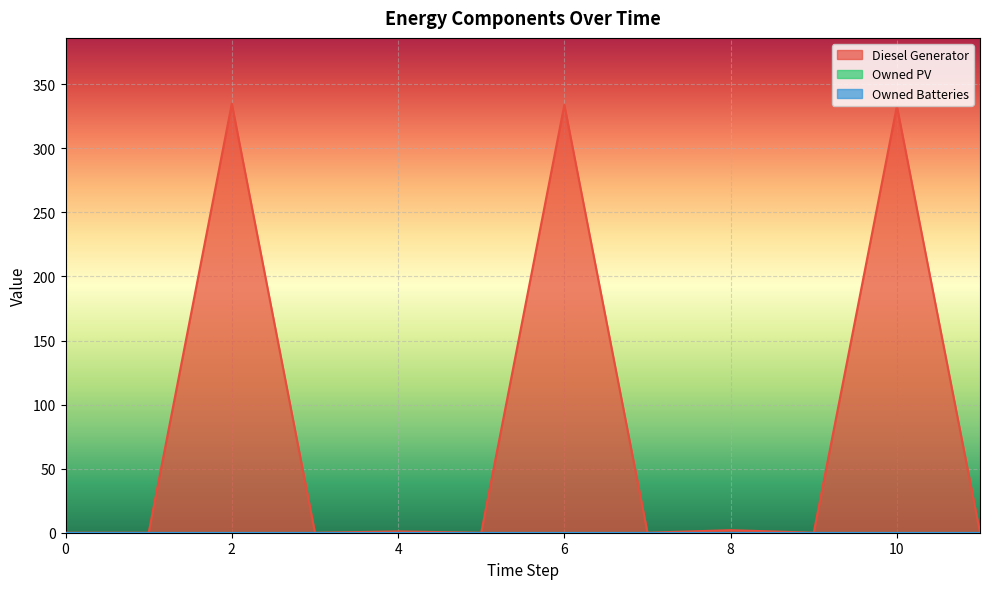

Reading right to left, transcribe all the data shown in this chart.

Diesel Generator: 0.0	333.0	0.0	2.0	0.0	334.0	0.0	1.0	0.0	335.0	0.0	0.0
Owned PV: 0.0	0.0	0.0	0.0	0.0	0.0	0.0	0.0	0.0	0.0	0.0	0.0
Owned Batteries: 0.0	0.0	0.0	0.0	0.0	0.0	0.0	0.0	0.0	0.0	0.0	0.0